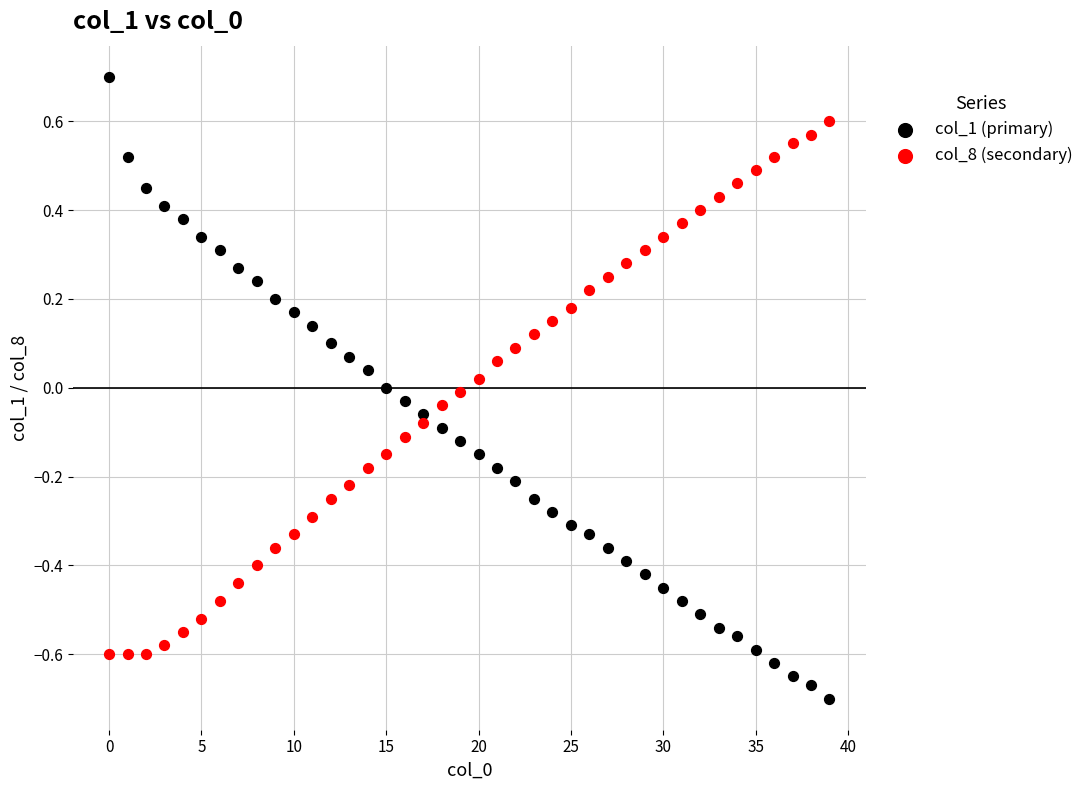

Which series reaches the minimum Y coordinate?

col_1 (primary)